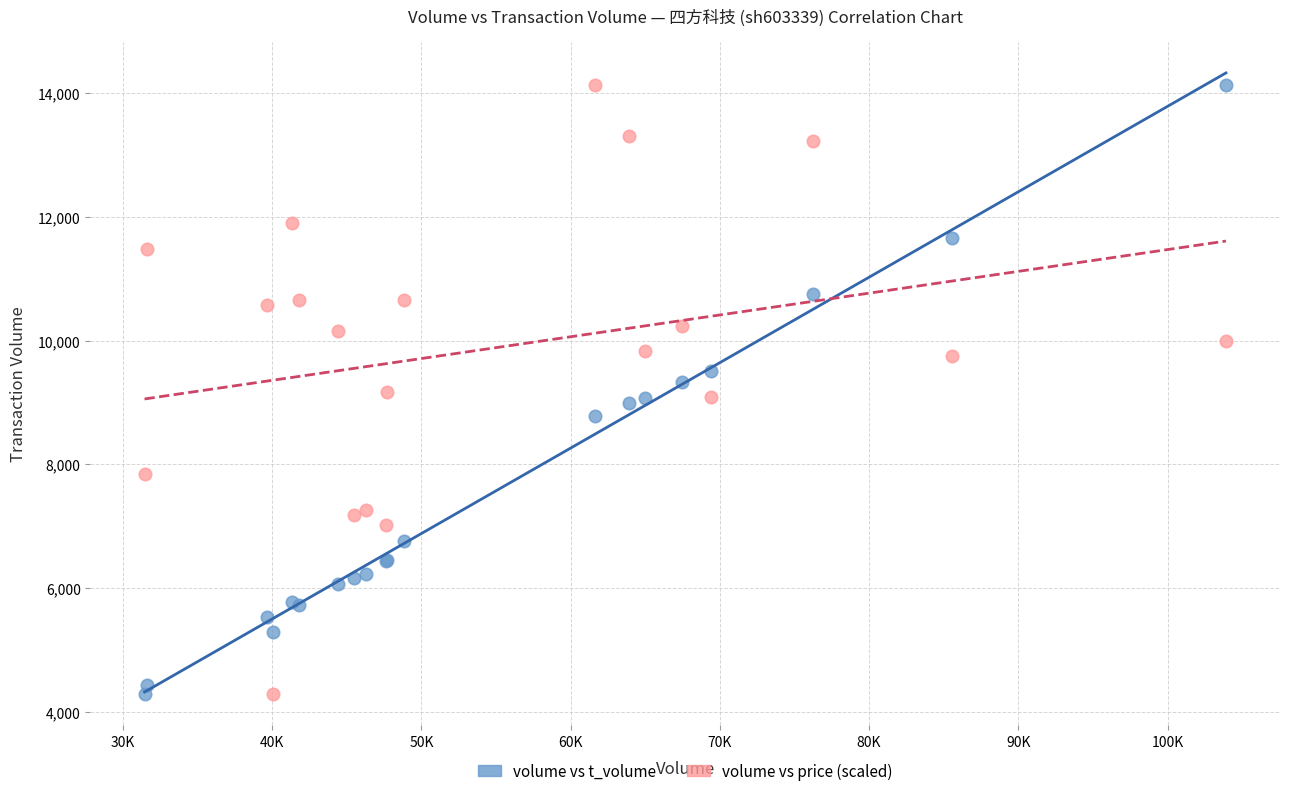

What is the X range (max minus min) for the scatter plot?

72465.0